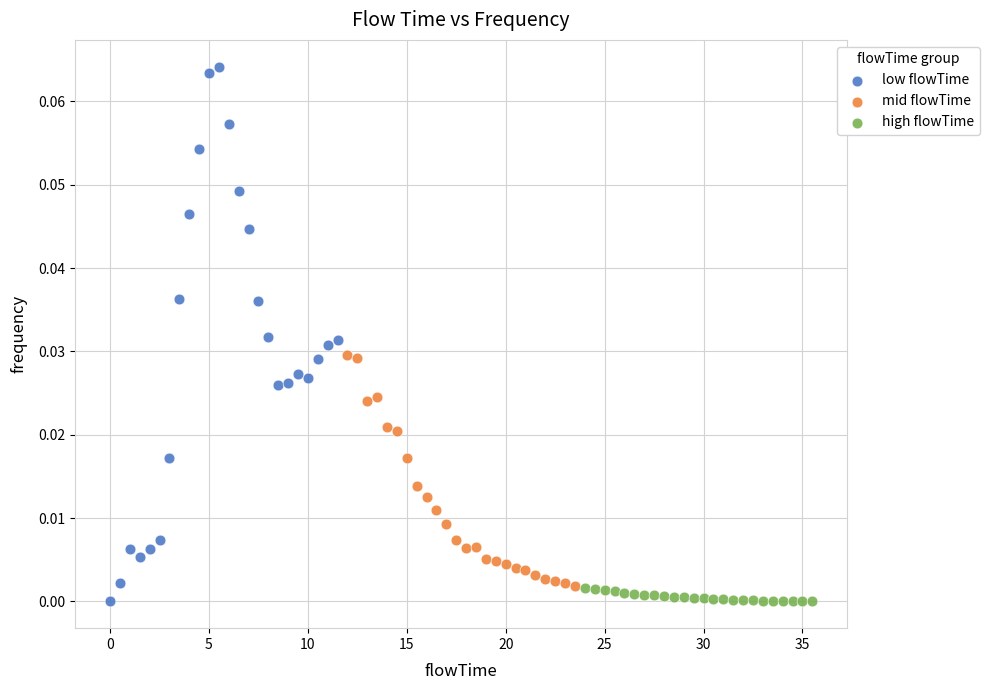

Which series has the widest spread of Y values?

low flowTime